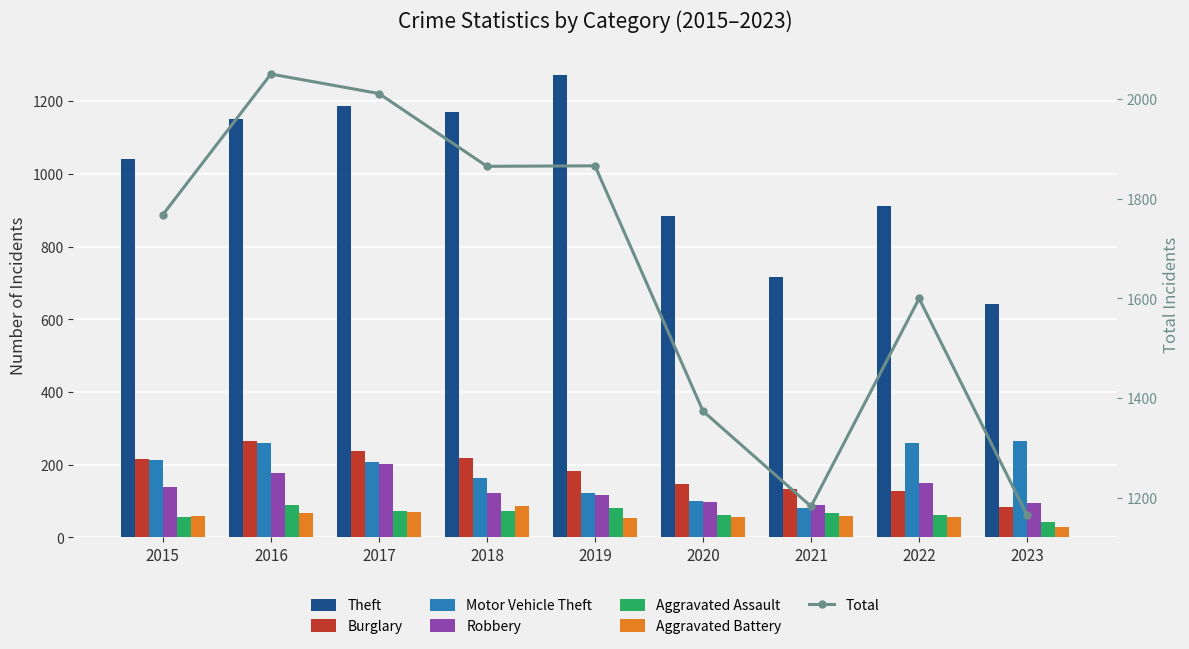

How many bars are there in total?

54